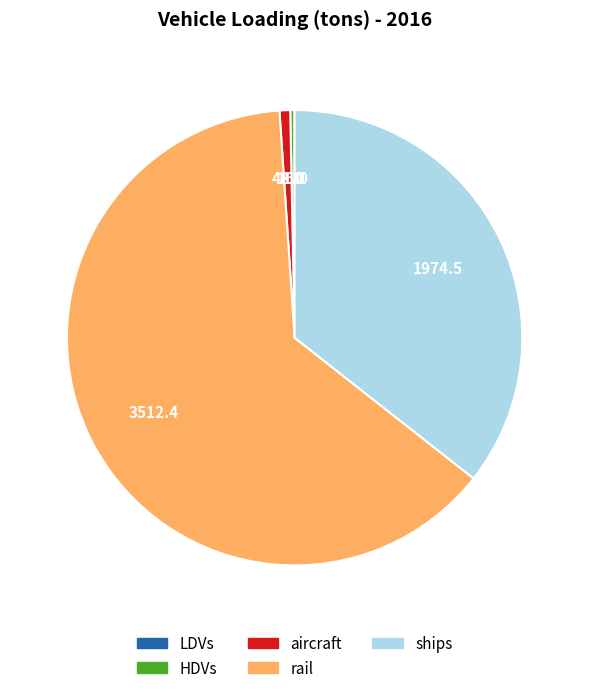

Is rail the majority of the pie?

Yes